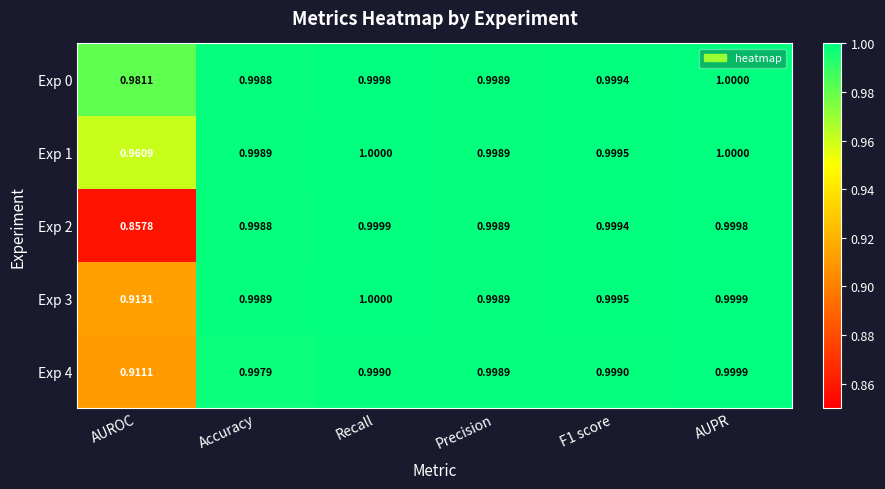

Which label corresponds to the smallest value in the chart?

AUROC